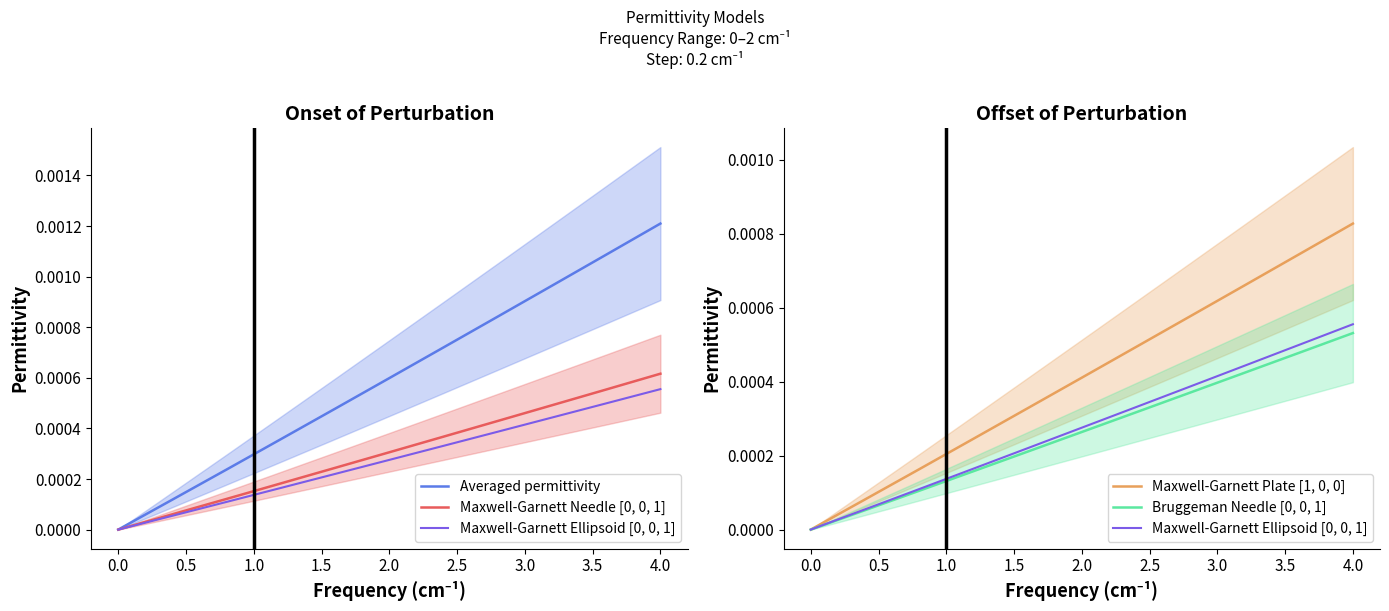

The value of Bruggeman Needle [0, 0, 1] at 3.5 is 0.0. True or false?

False